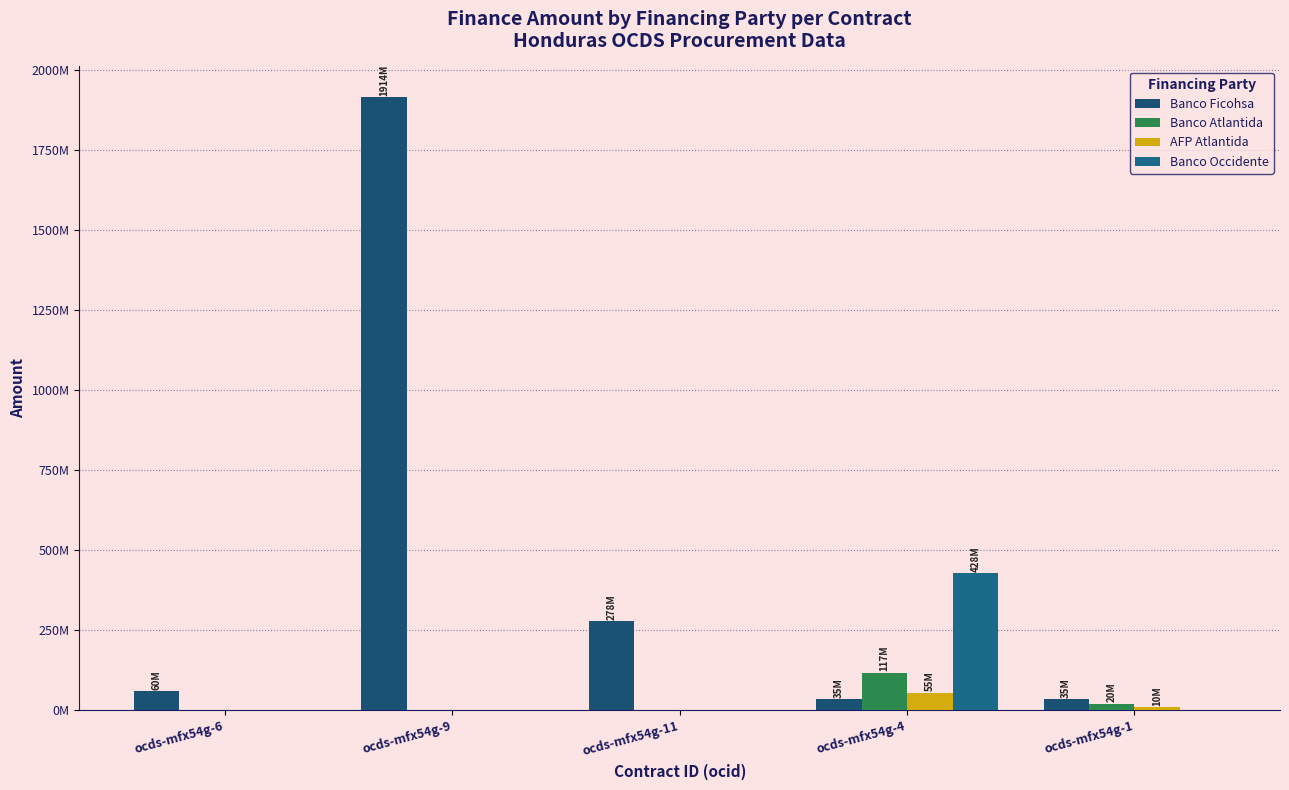

Are the bars horizontal?

No